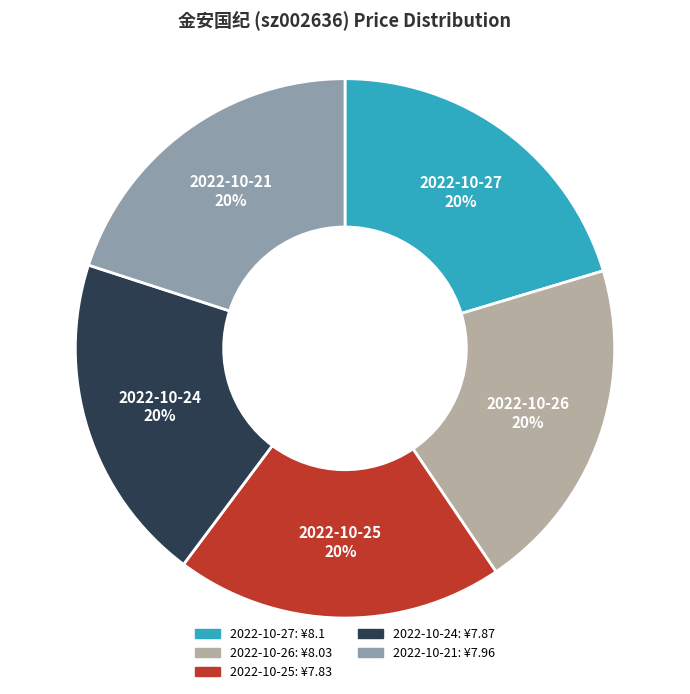

To the nearest percent, what is the average slice percentage?

20%